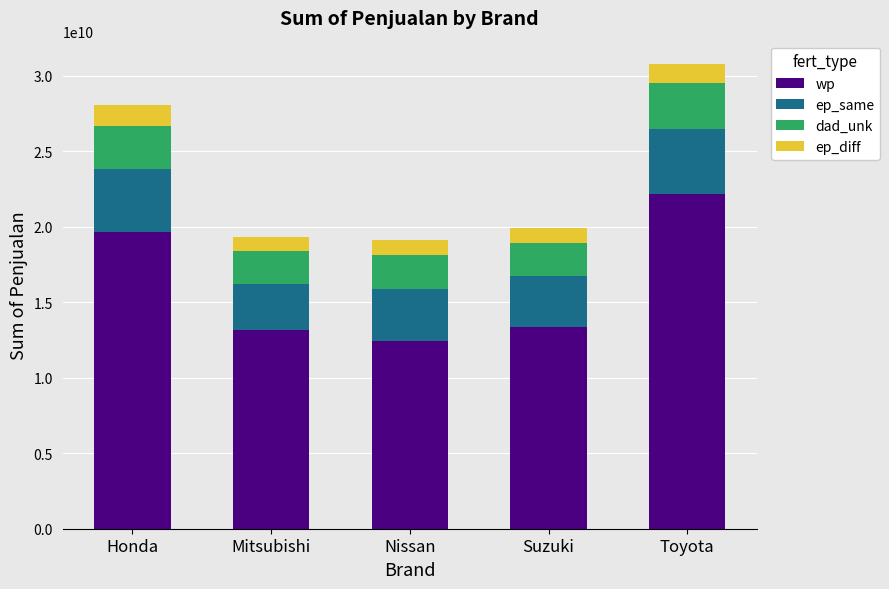

At which category is the sum across all series the highest?

Toyota